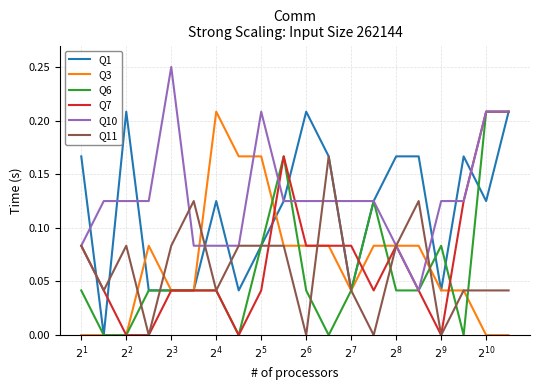

Which series has the largest total across all categories?

Q10